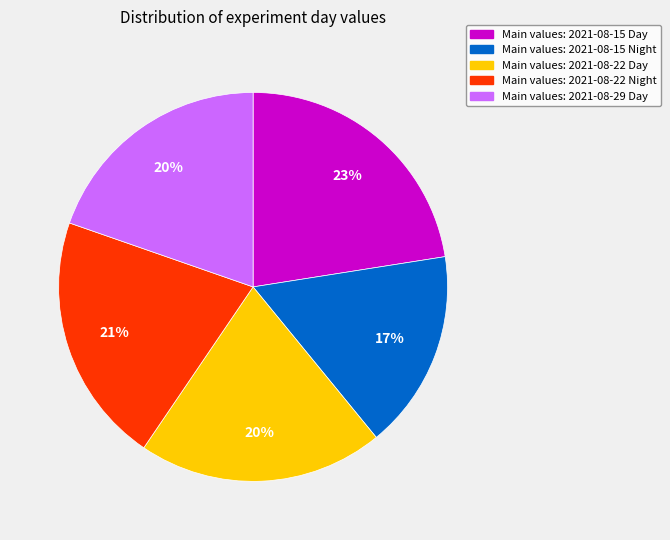

Is there a majority slice in this chart?

No